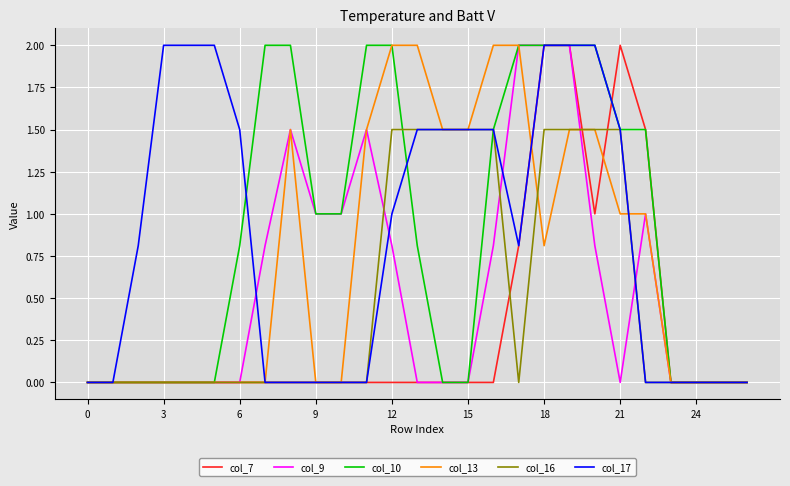

What is the highest value of the col_10 series?

2.0